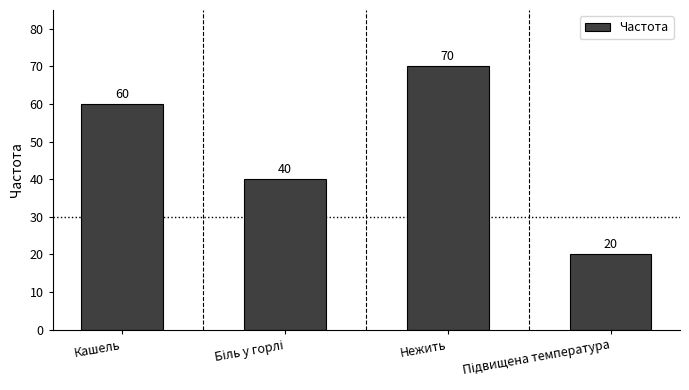

What is the sum of all values?

190